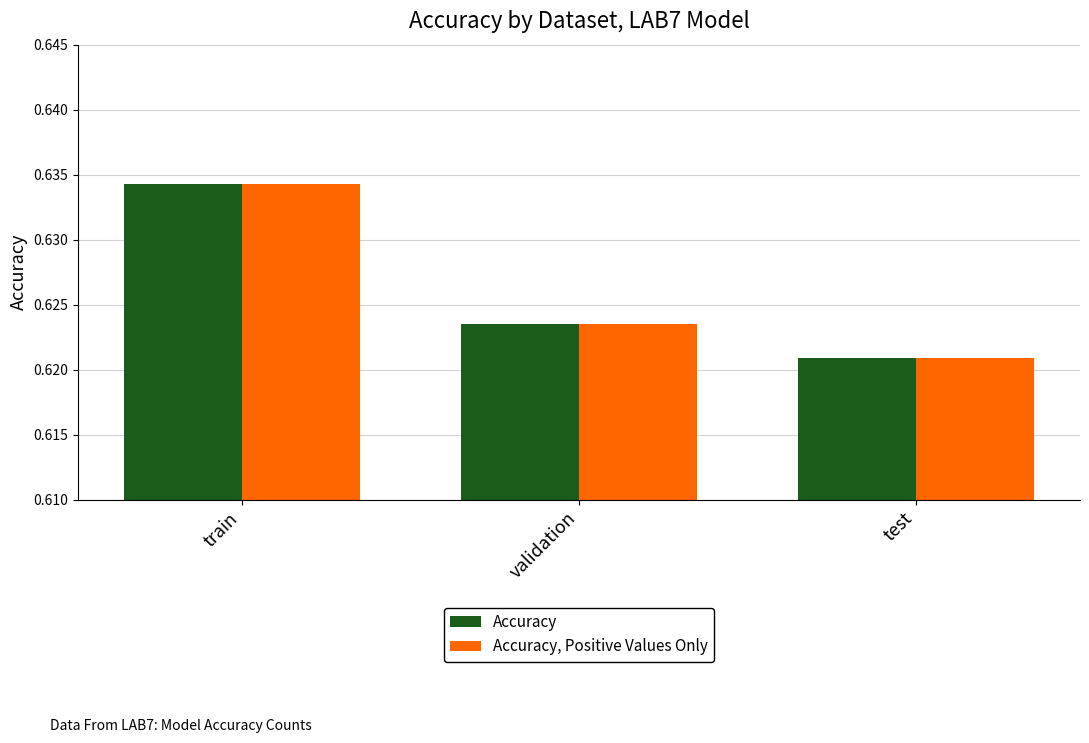

The value of Accuracy, Positive Values Only at validation is 0.9. True or false?

False